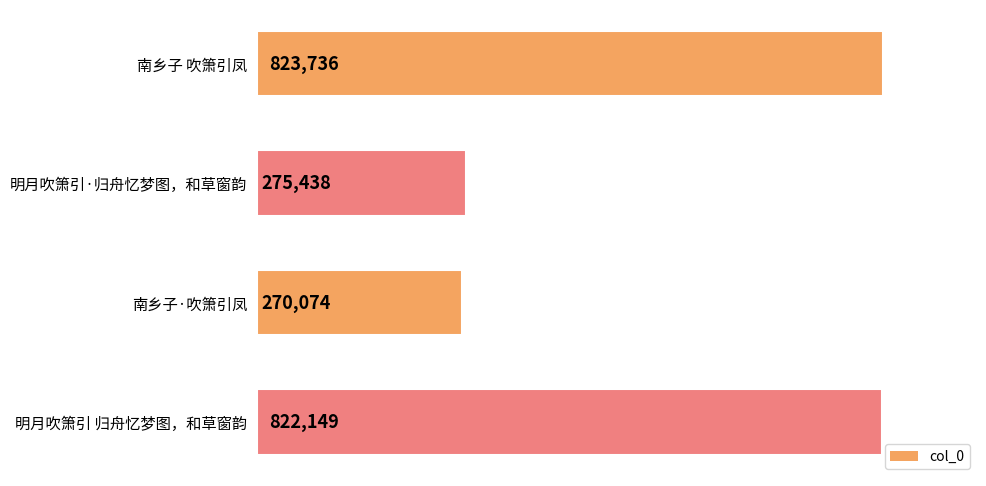

What is the greatest value displayed?

823736